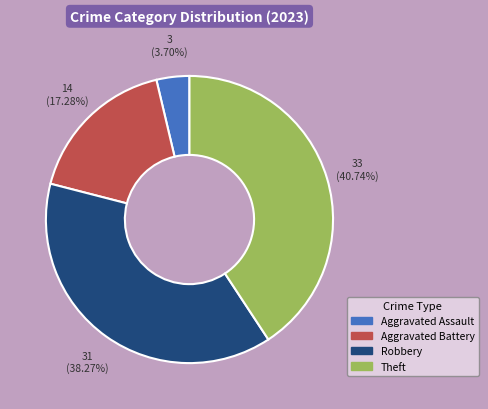

What is the ratio of the value at Theft to the value at Robbery?

1.1